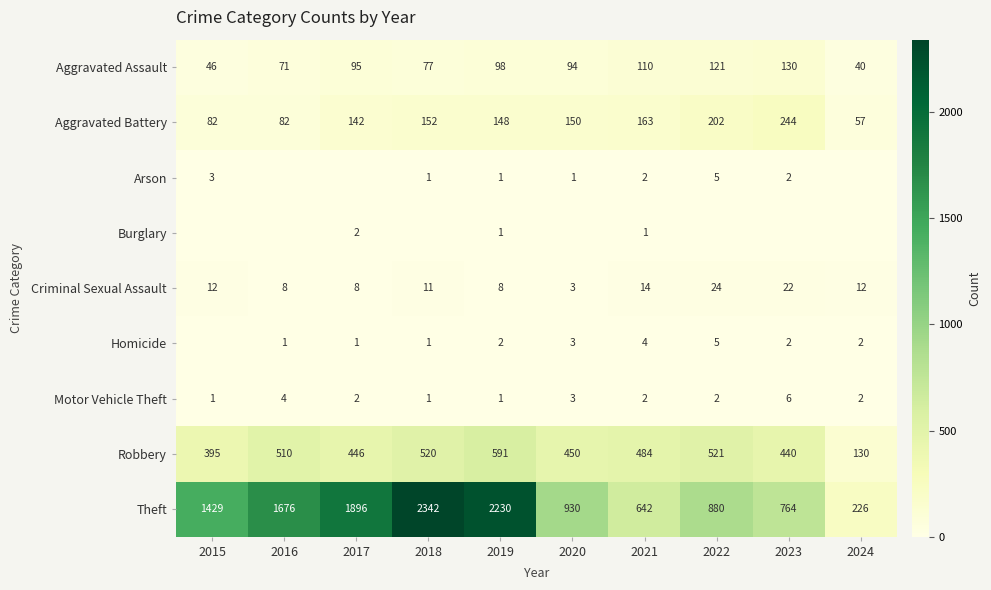

What is the sum of the Motor Vehicle Theft values at 2017 and 2020?

5